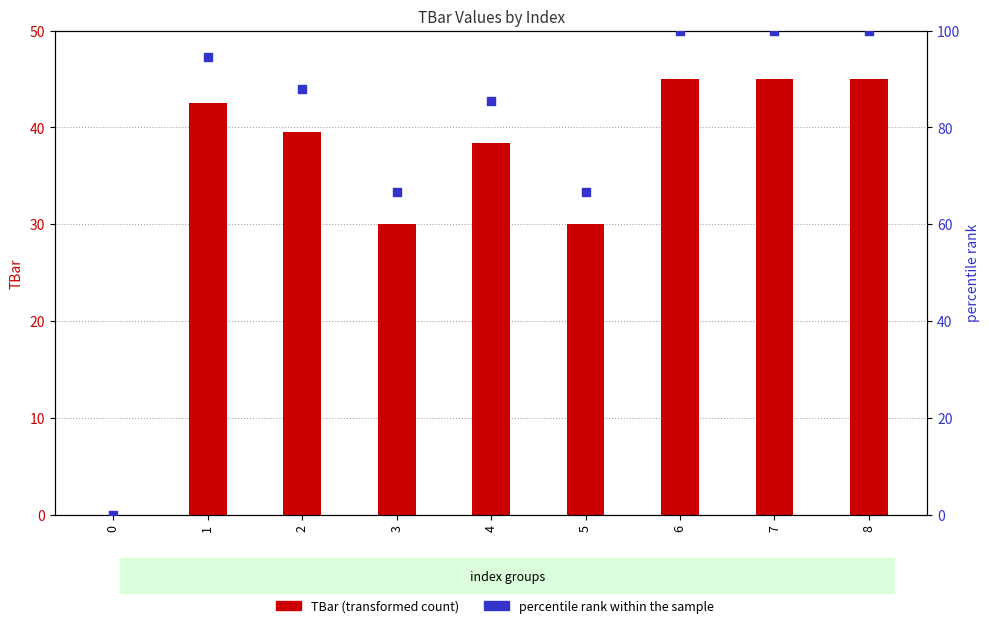

Which series reaches the maximum Y coordinate?

percentile rank within the sample